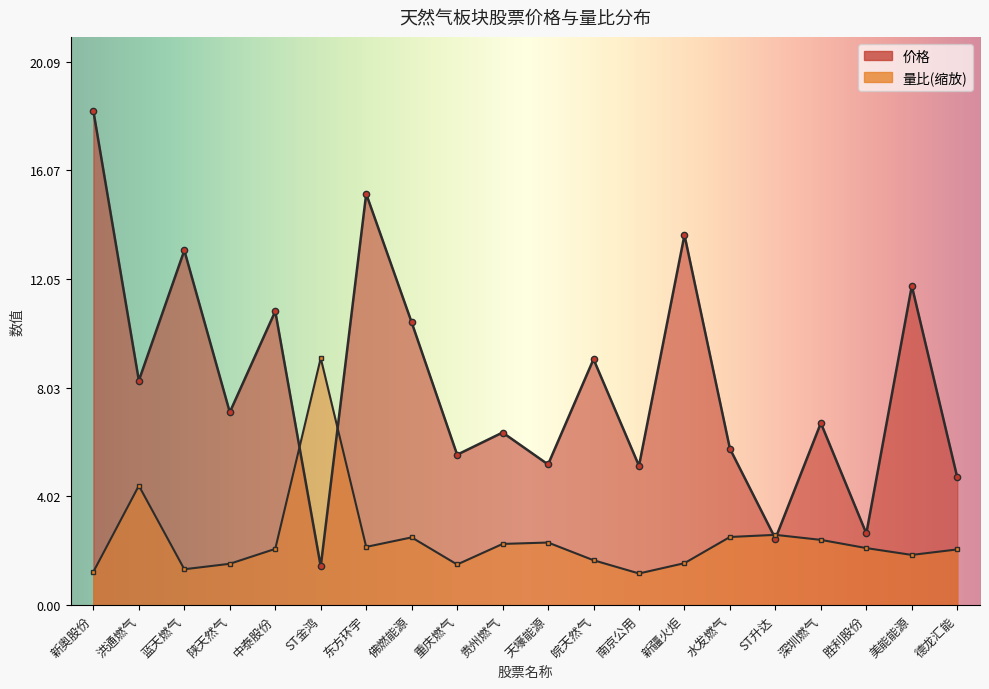

Which series has the largest total across all categories?

价格